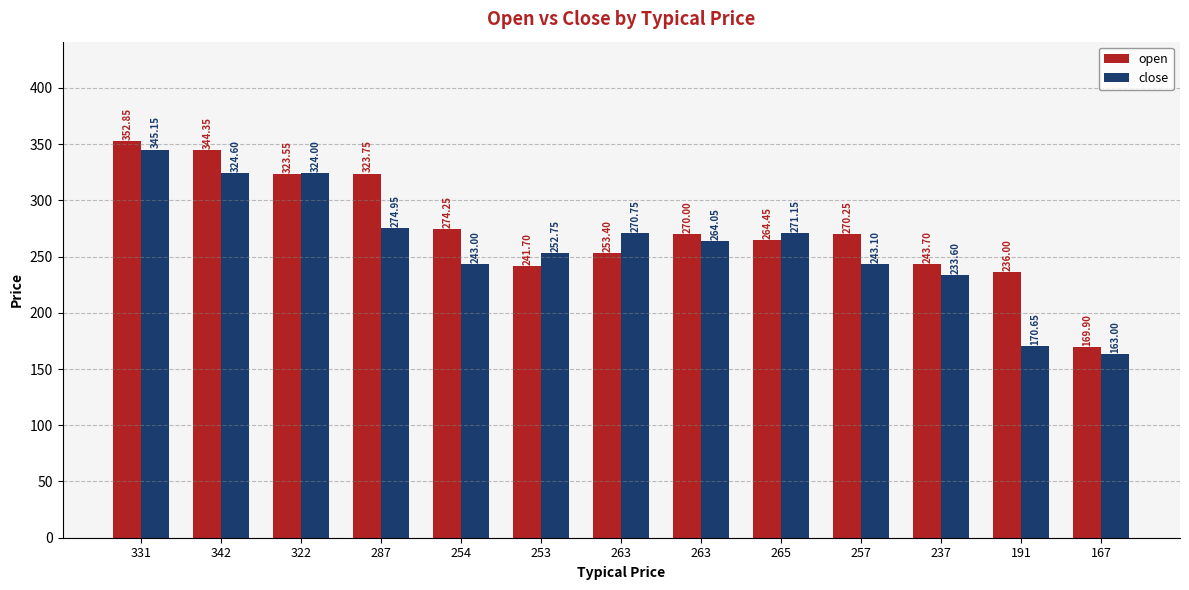

The close series shows 252.8 at 253. True or false?

True